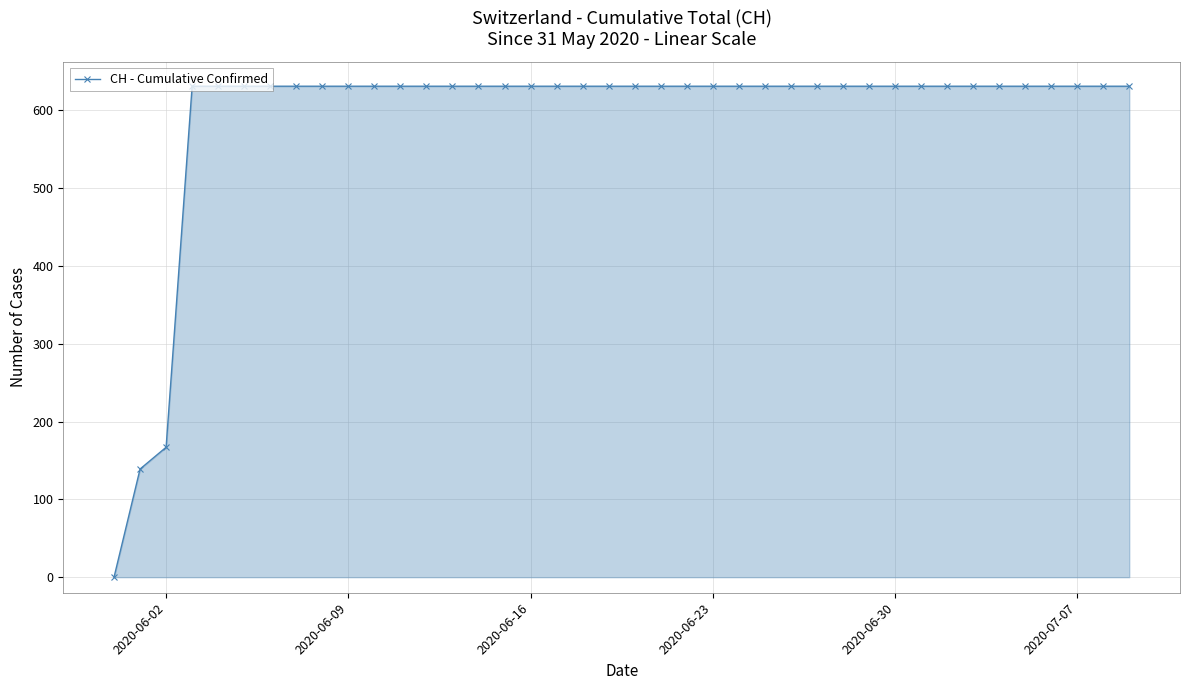

What is the value of the 10th point from the left?

631